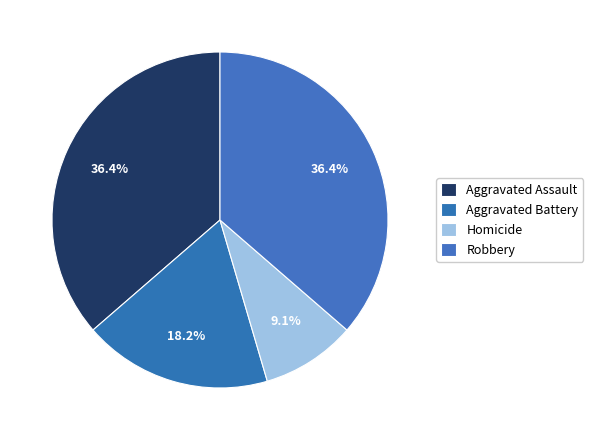

What percentage is the Aggravated Battery slice, to the nearest percent?

18%